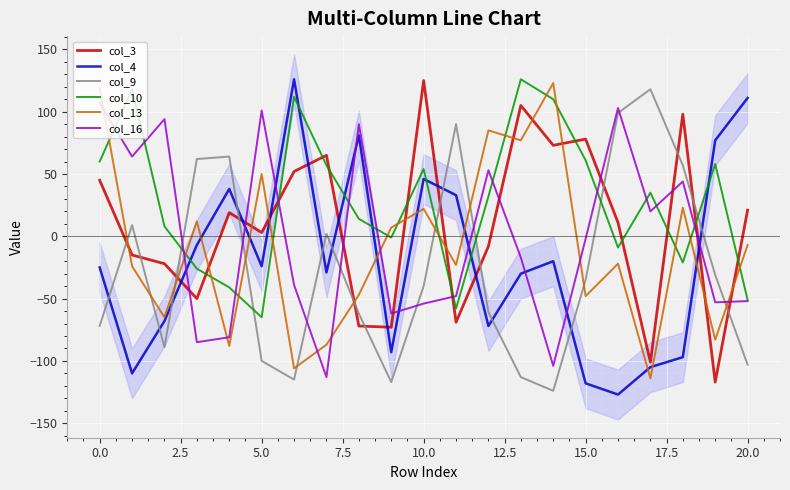

How many lines are shown in the chart?

6